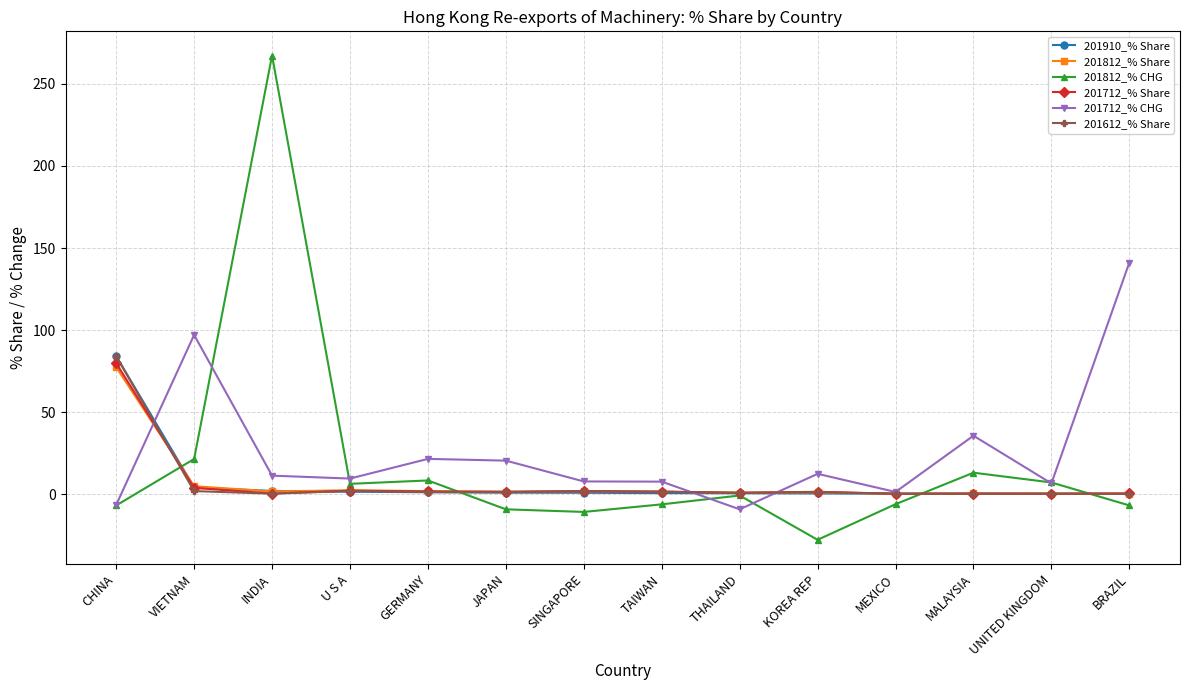

After their last crossing, which series has the higher values: 201910_% Share or 201812_% CHG?

201910_% Share